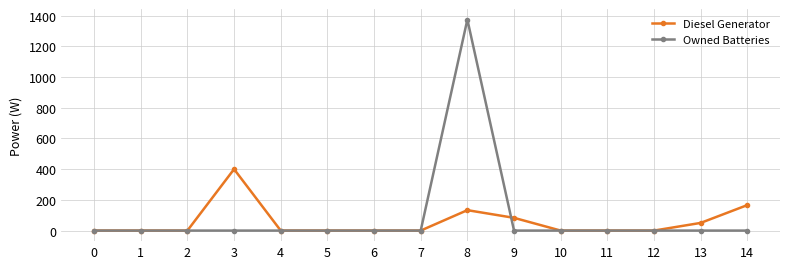

How many lines are shown in the chart?

2